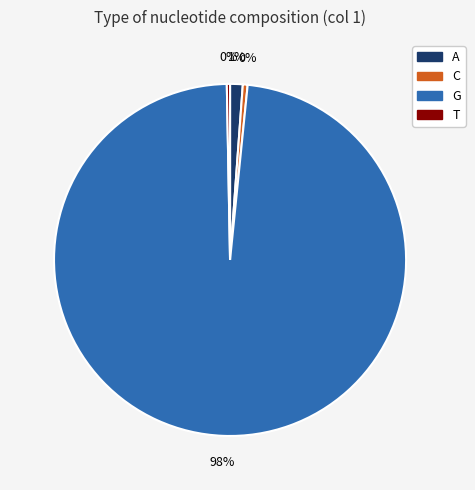

Which category has the biggest portion of the pie?

G